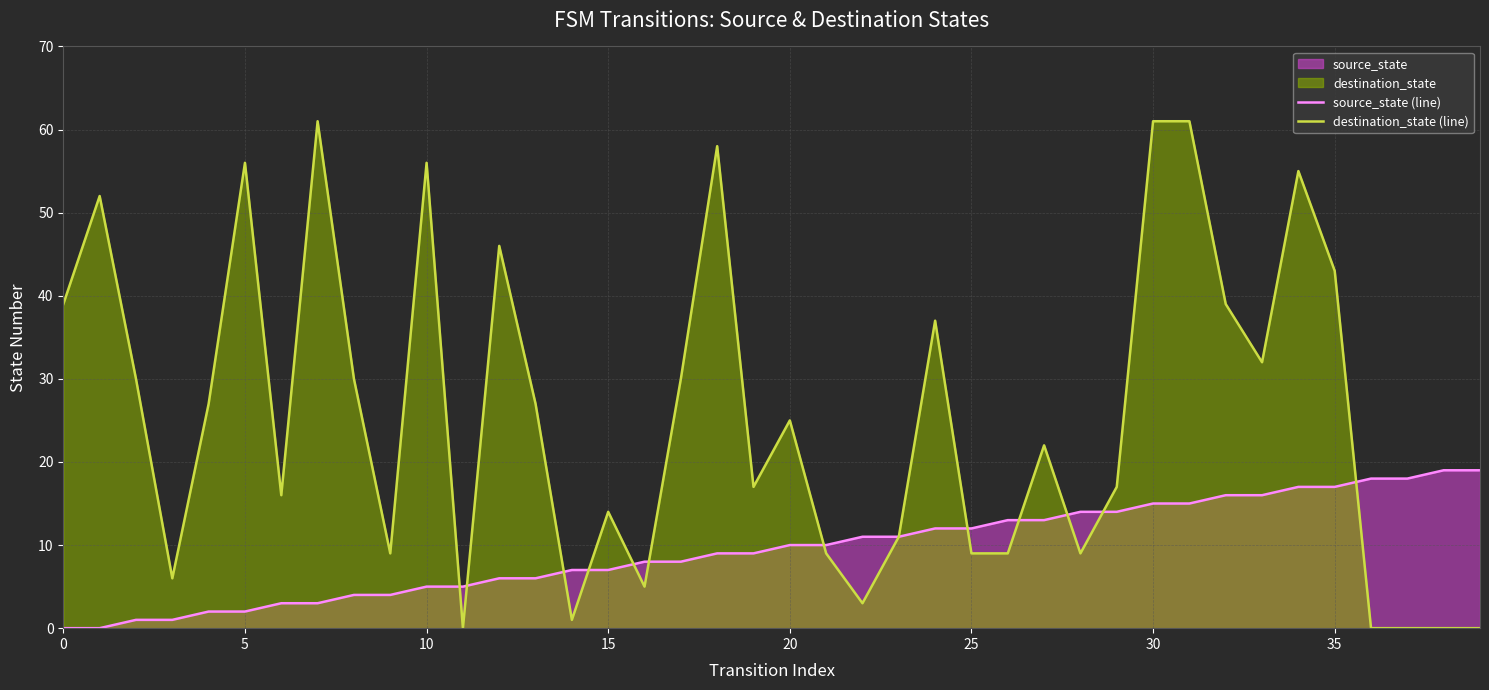

How many lines are shown in the chart?

2